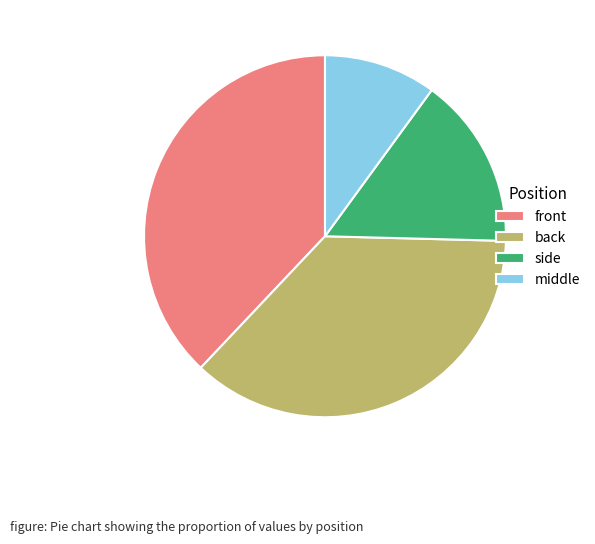

The middle slice represents 10% of the pie. True or false?

True